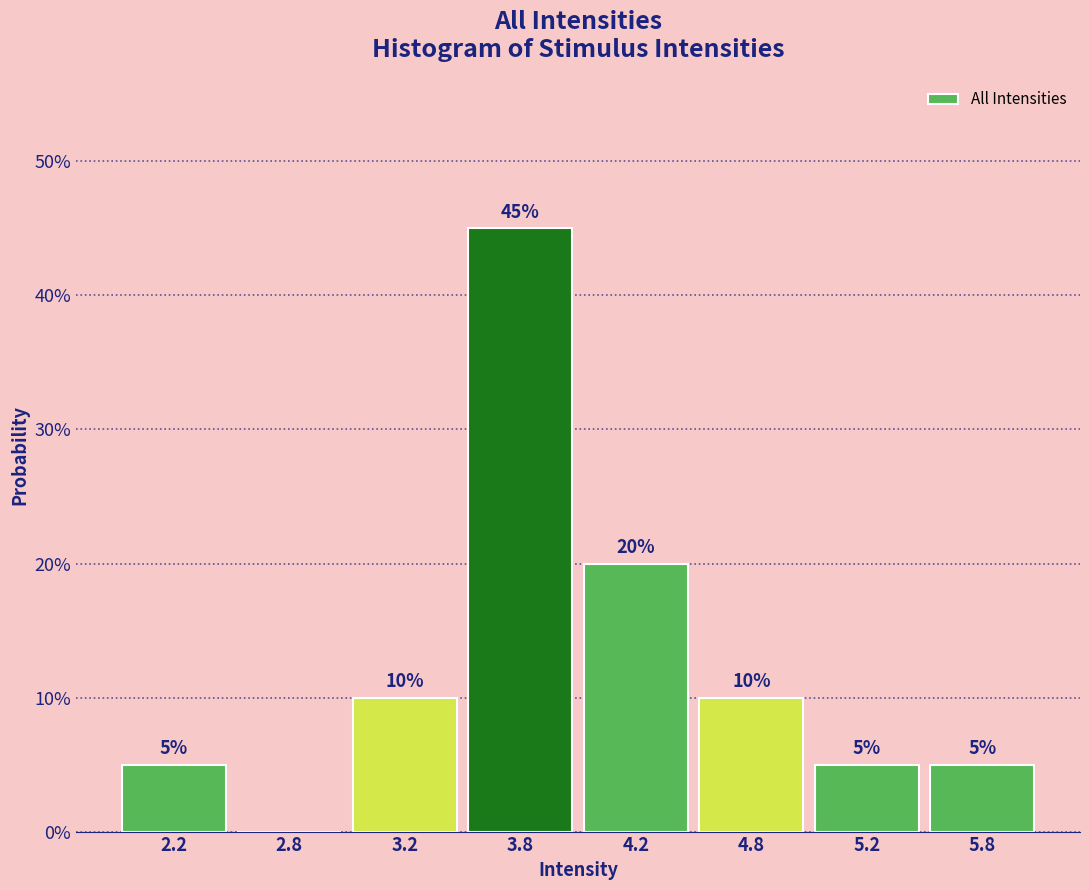

Reading right to left, transcribe all the data shown in this chart.

5.8=5	5.2=5	4.8=10	4.2=20	3.8=45	3.2=10	2.8=0	2.2=5